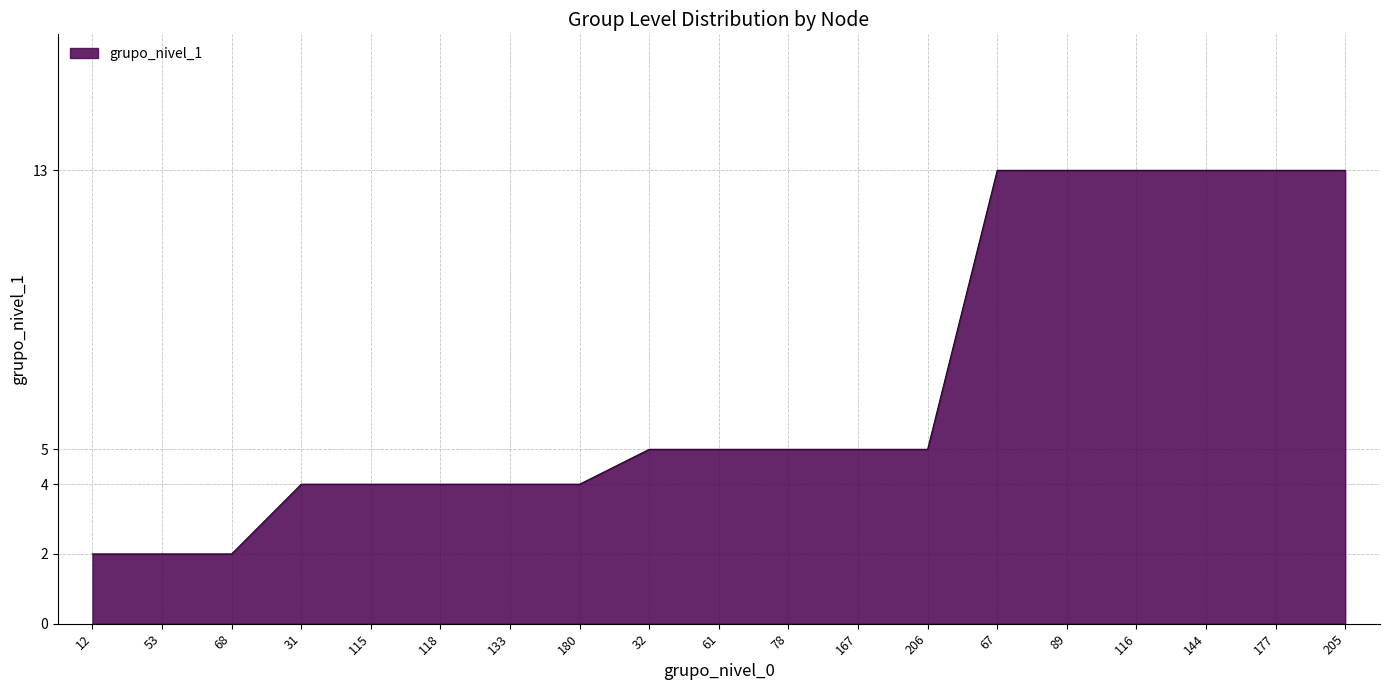

Which has a higher value, 78 or 118?

78